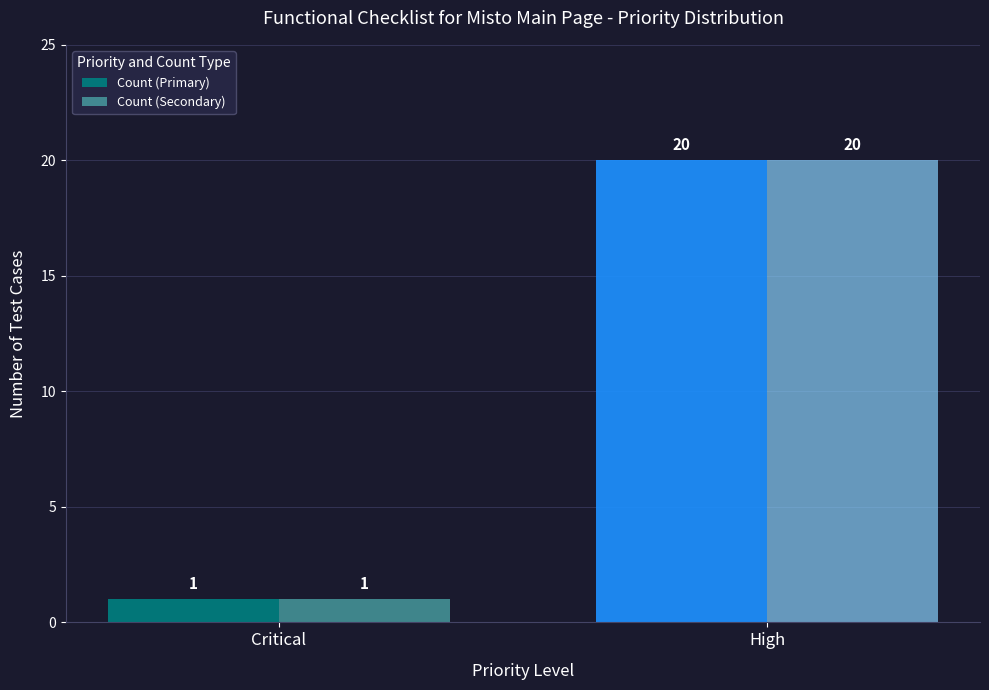

How many distinct data groups are displayed?

2